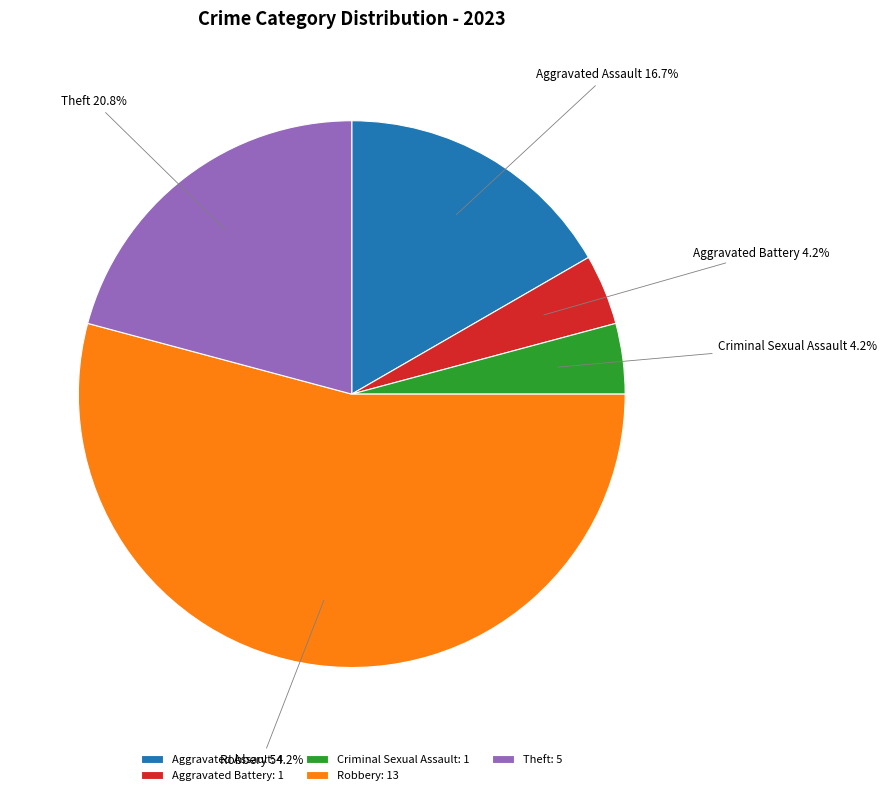

What is the ratio of the value at Aggravated Assault to the value at Aggravated Battery?

4.0